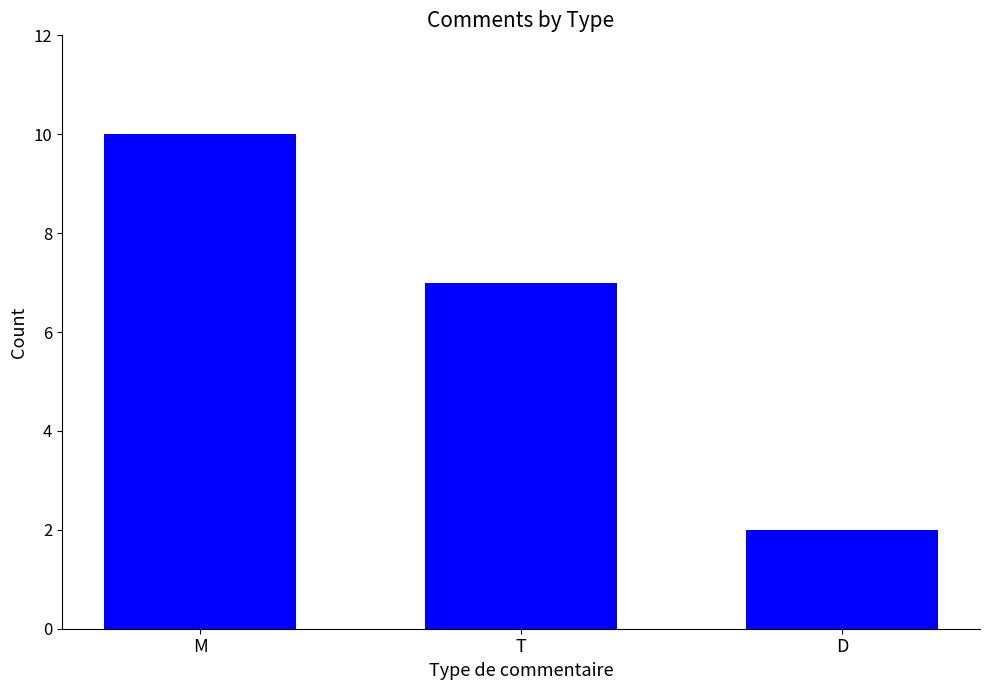

Rank the categories by value from lowest to highest.

D, T, M